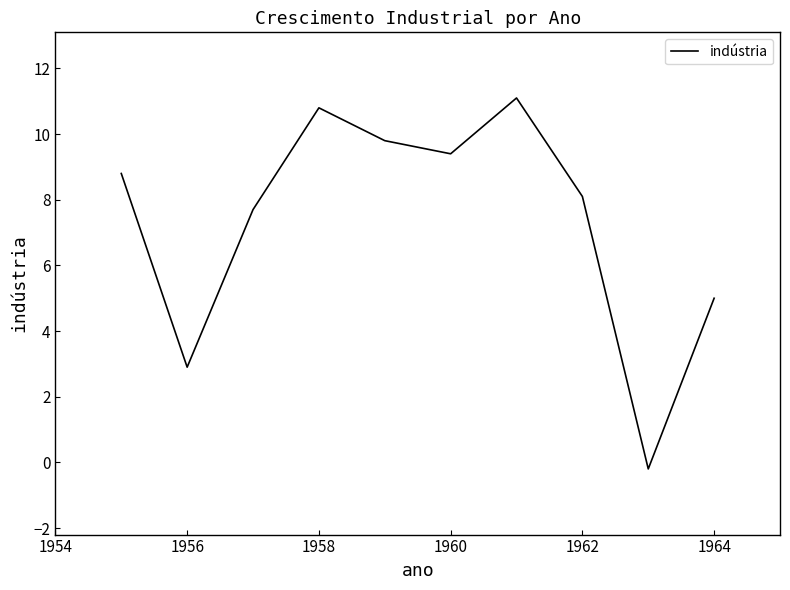

What is the greatest value displayed?

11.1